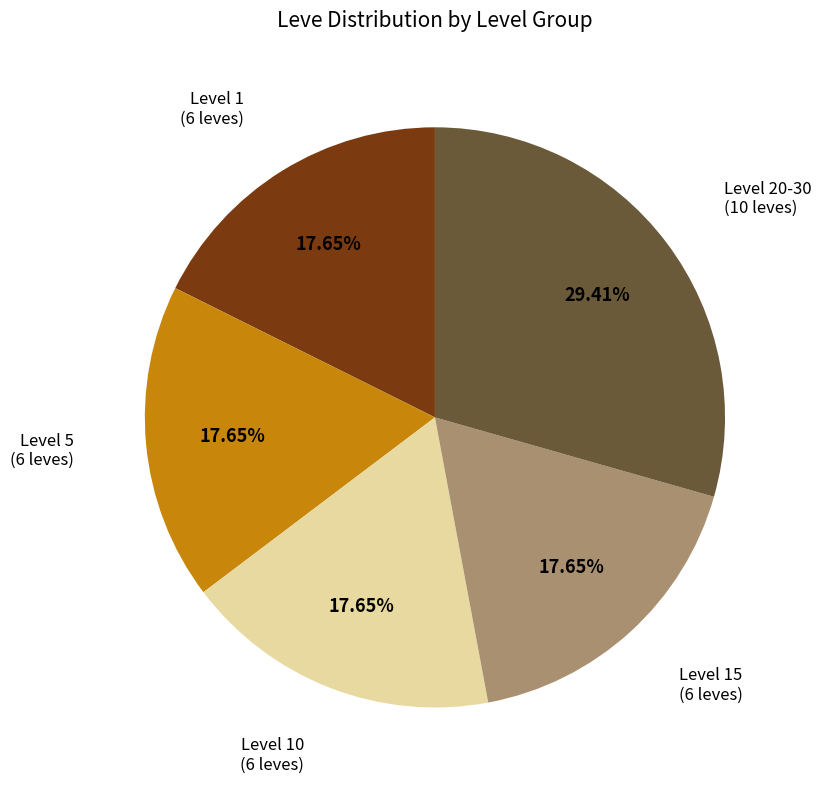

Is there a majority slice in this chart?

No